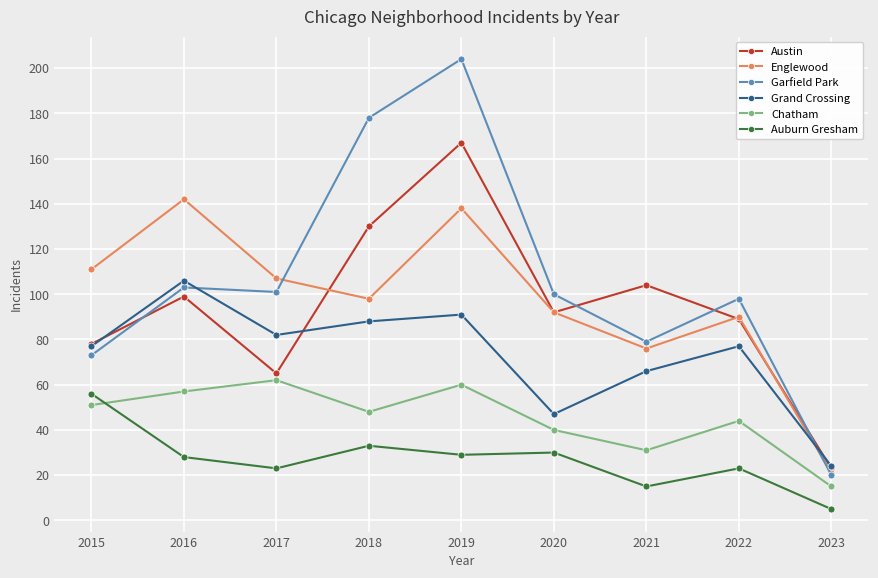

How many distinct data groups are displayed?

6